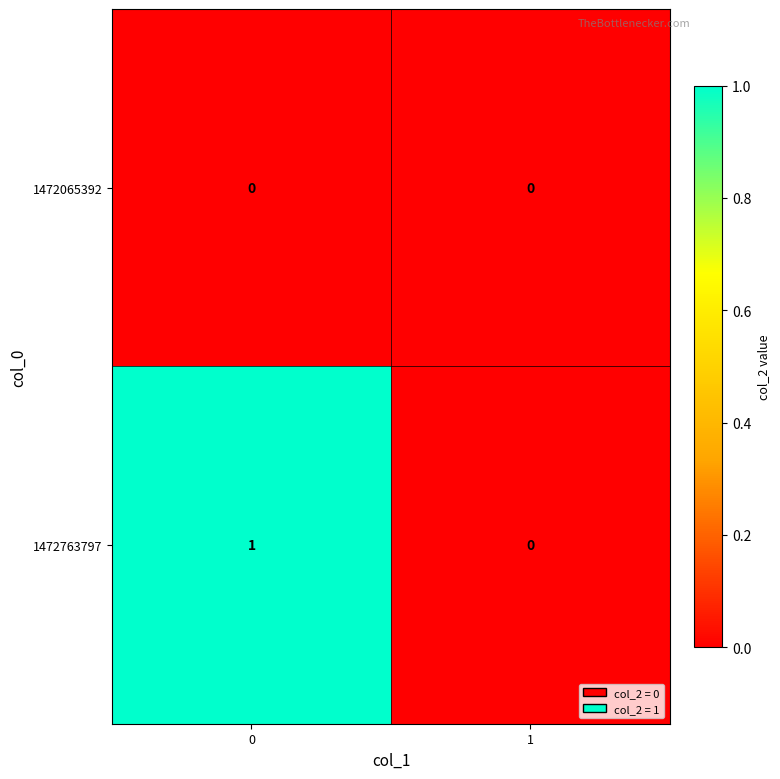

Which series has the largest range (max minus min)?

1472763797